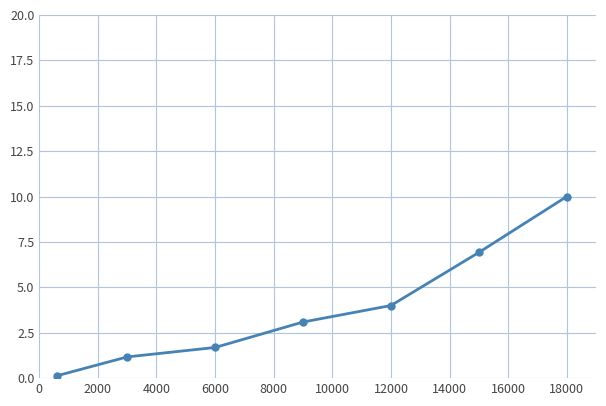

Reading left to right, list all the values displayed in this chart.

0.1	1.2	1.7	3.1	4.0	6.9	10.0